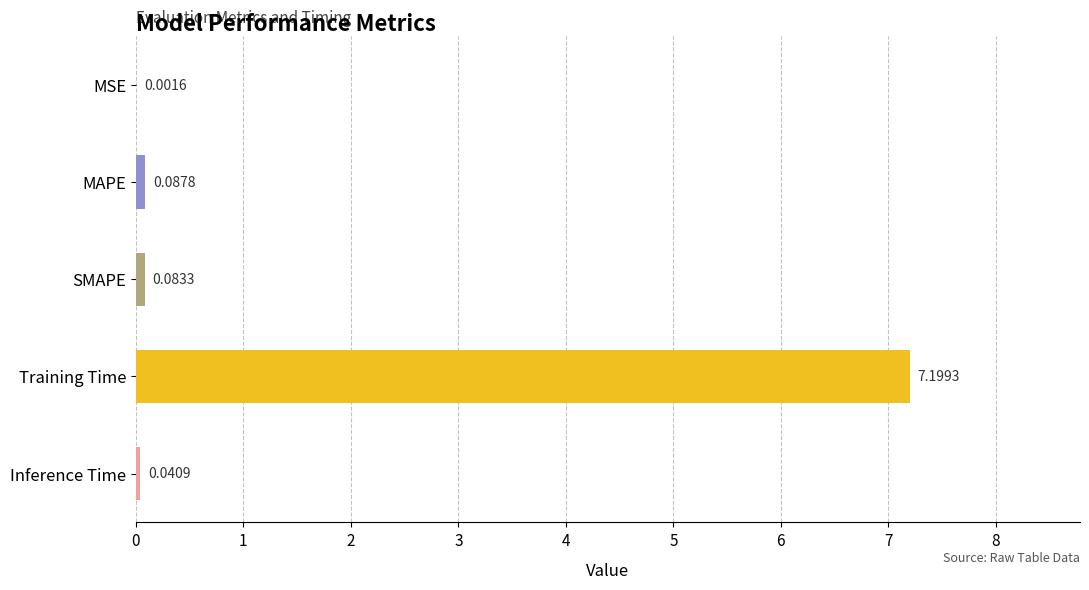

What is the sum of all values?

7.4